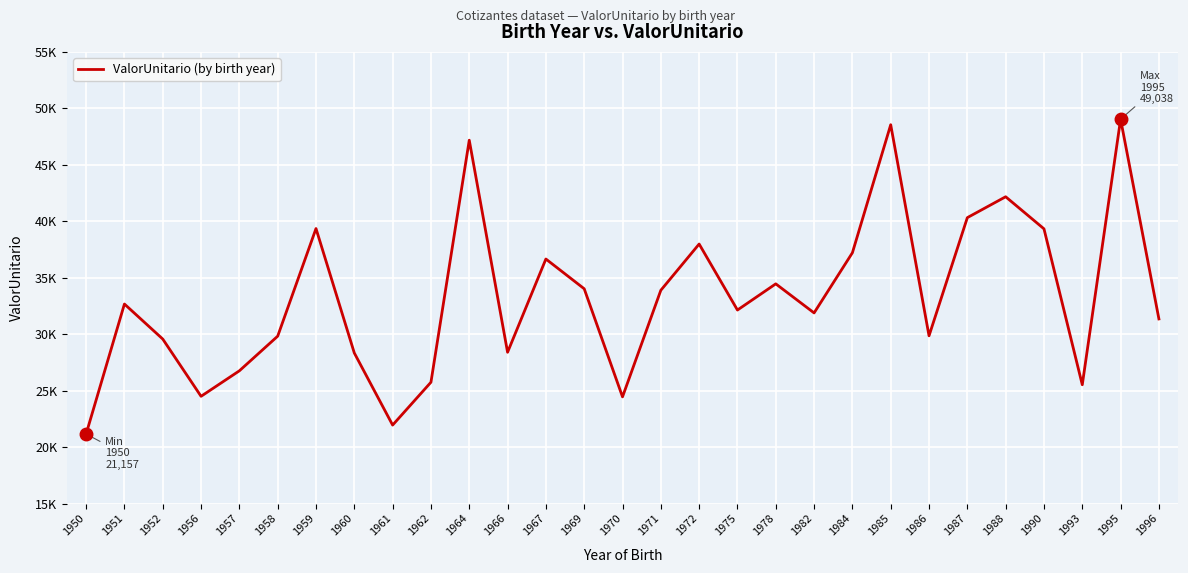

Does the chart display data point markers on the line(s)?

No